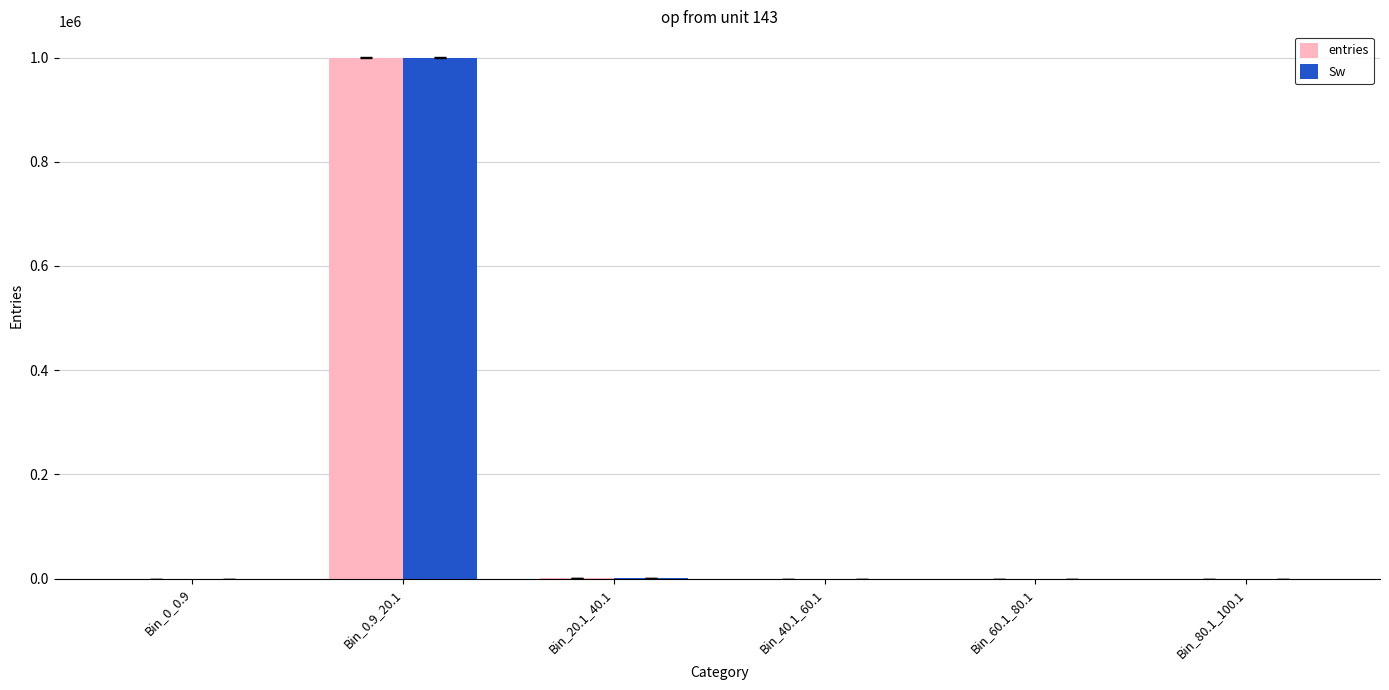

How many groups of bars are there?

6